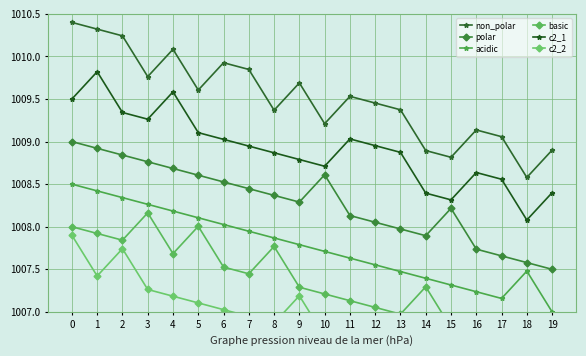

In polar, how many points are lower than both neighbors (excluding endpoints)?

2